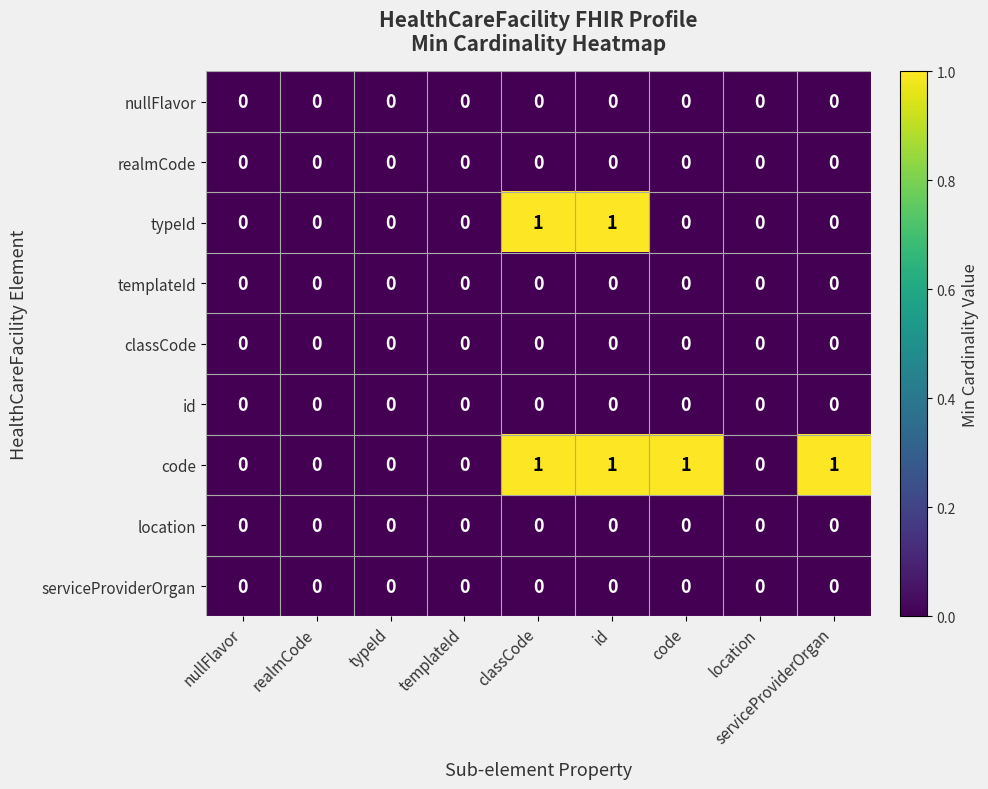

True or false: realmCode has a value of 0 at templateId.

True